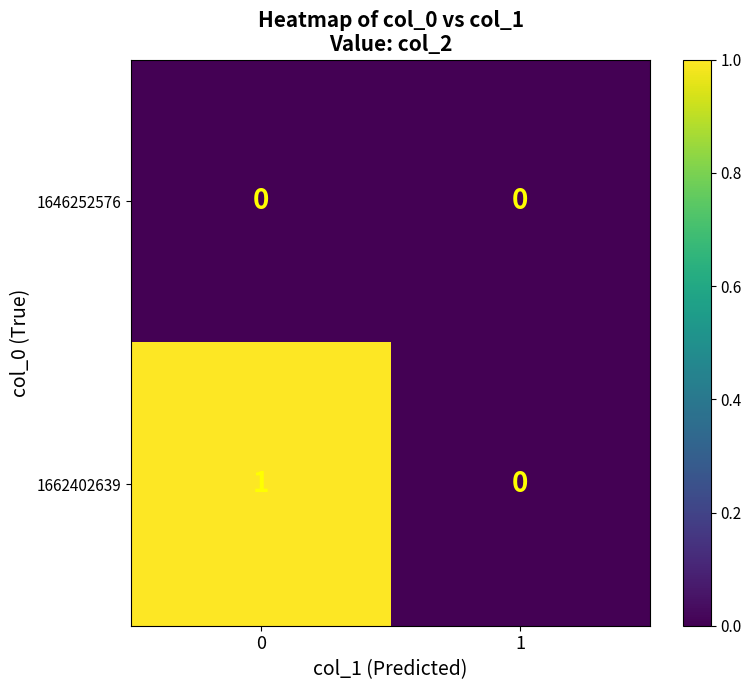

At 0, list the series in order from smallest to largest.

1646252576, 1662402639